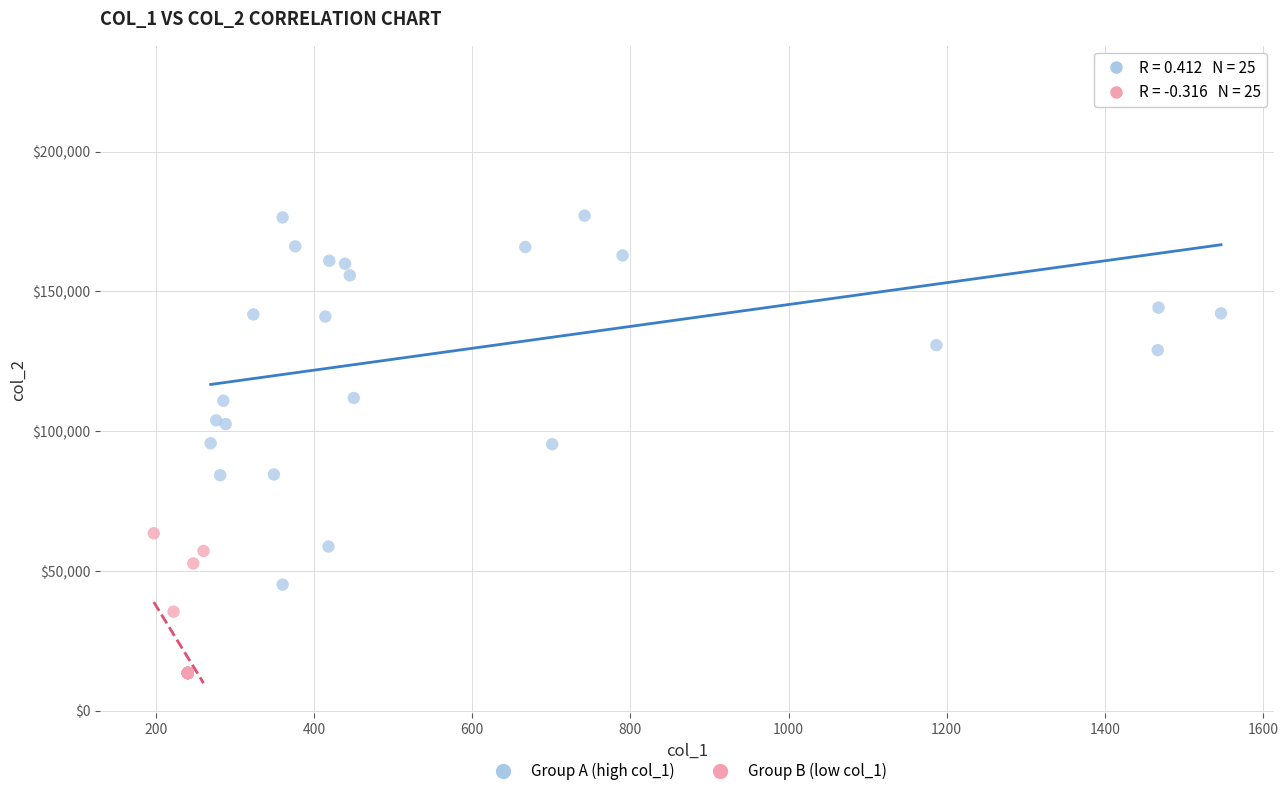

What are all the series names shown in the legend?

Group A (high col_1), Group B (low col_1)